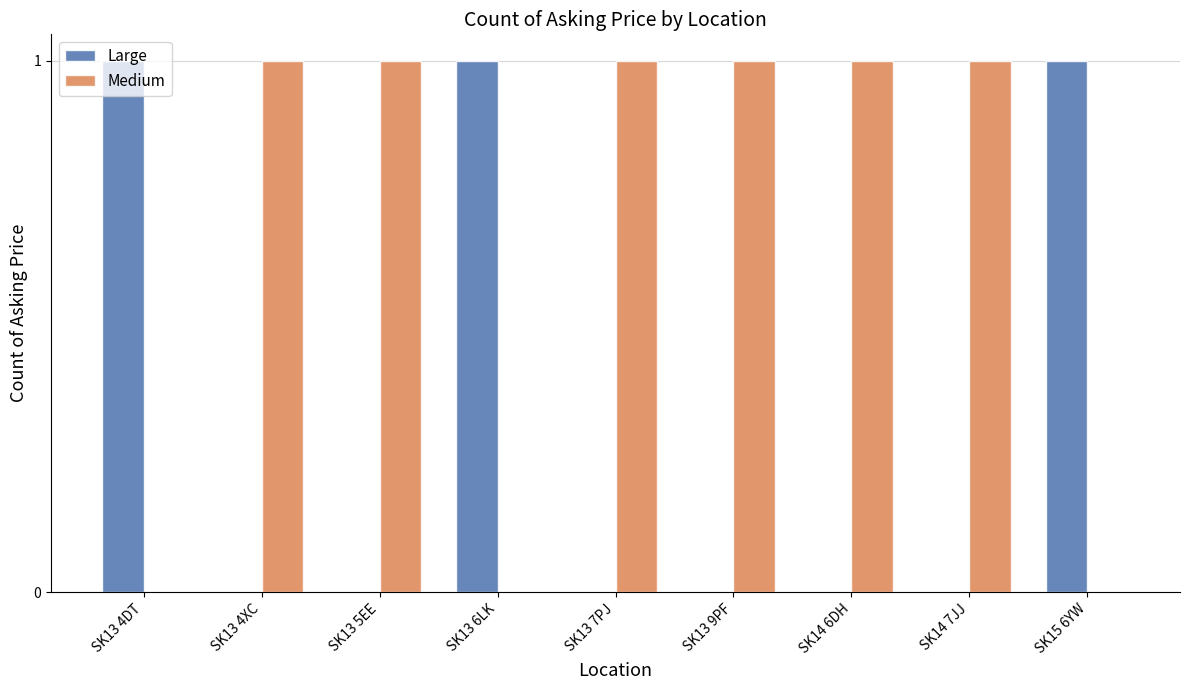

Is it true that Large equals 1 at SK13 4DT?

True